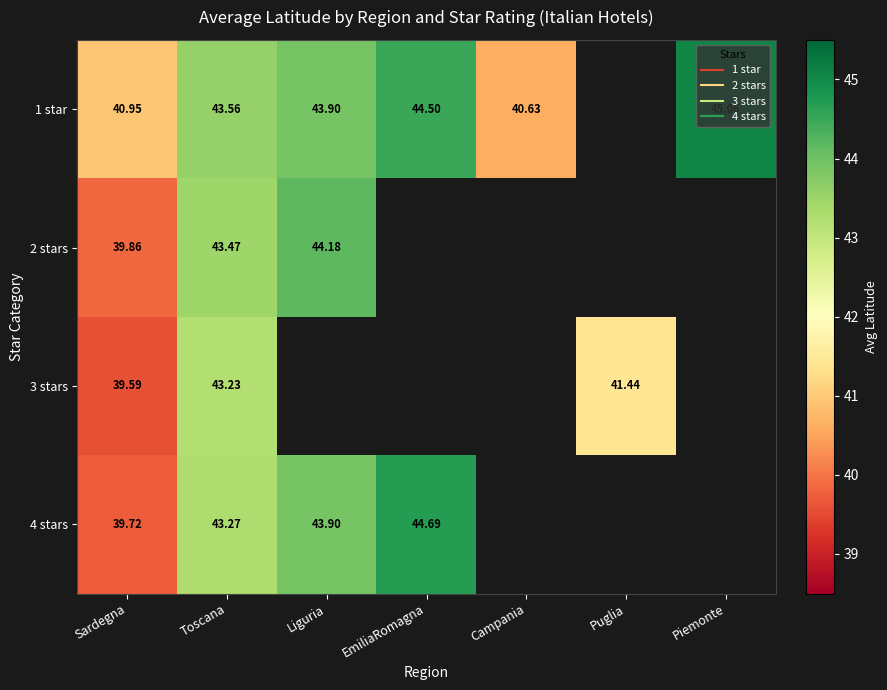

At which label is 3 stars closest to 41?

Puglia